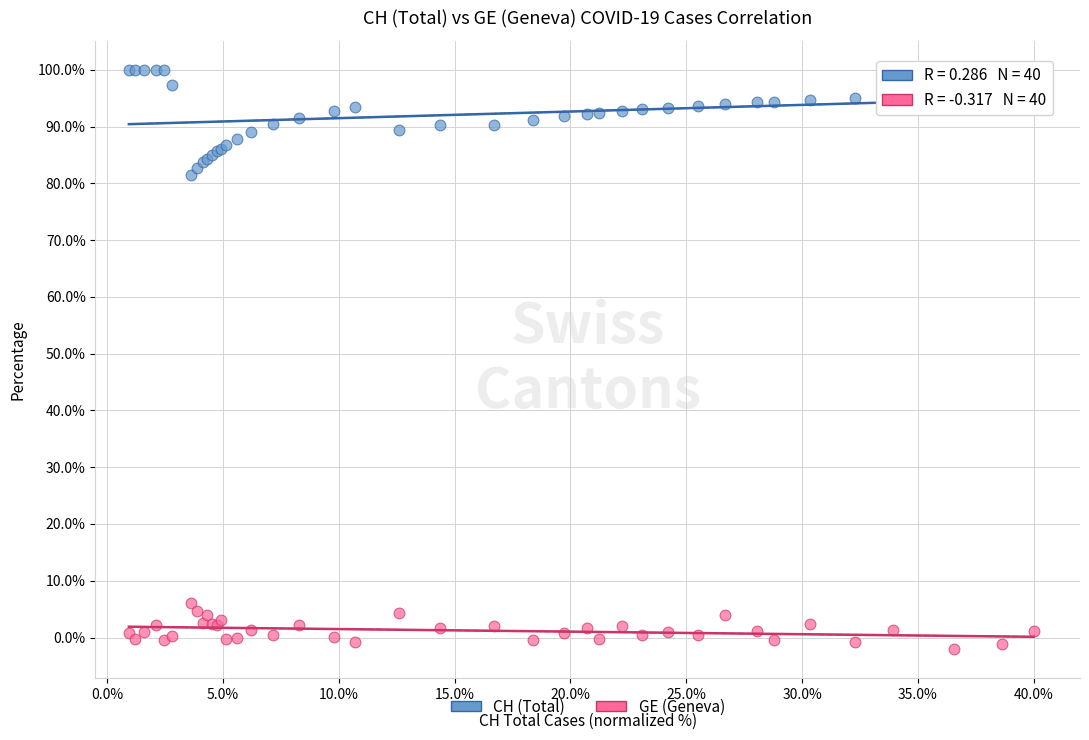

Which series has the largest Y range (max minus min)?

CH (Total)